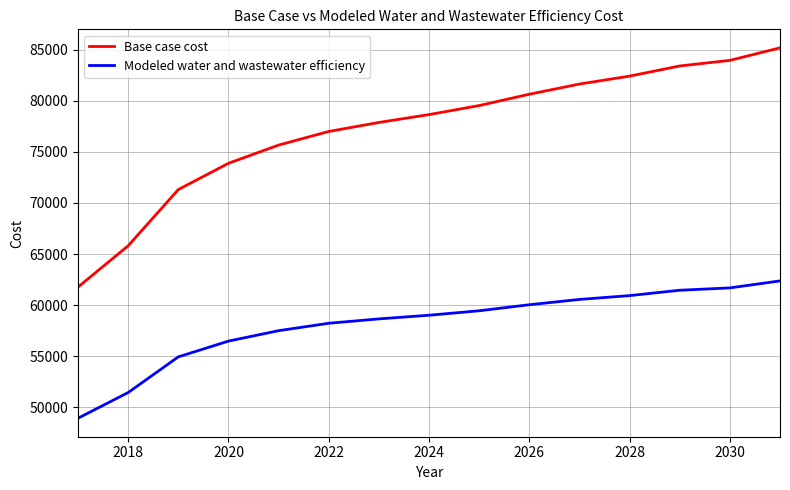

True or false: Base case cost has more than 1 points higher than both neighbors.

False